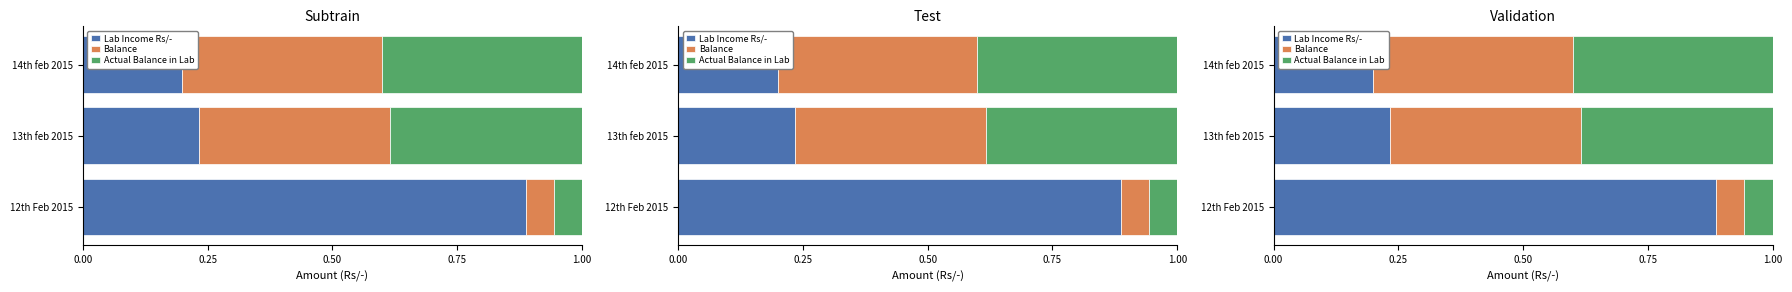

The Lab Income Rs/- series shows 0.2 at 14th feb 2015. True or false?

True